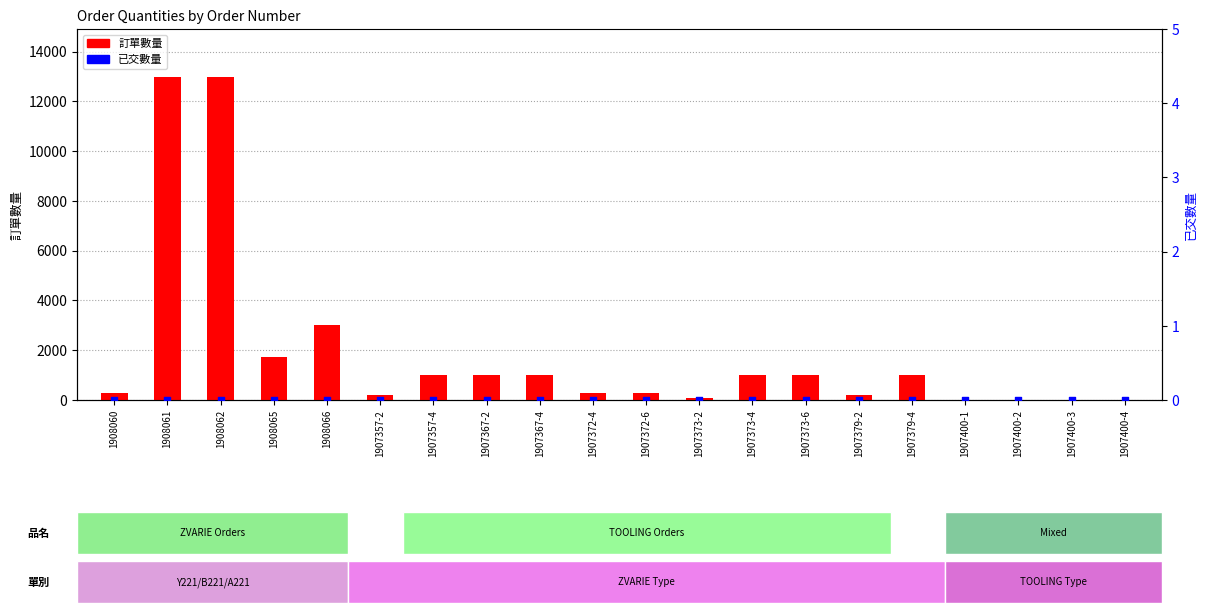

At which category is the sum across all series the highest?

1908061